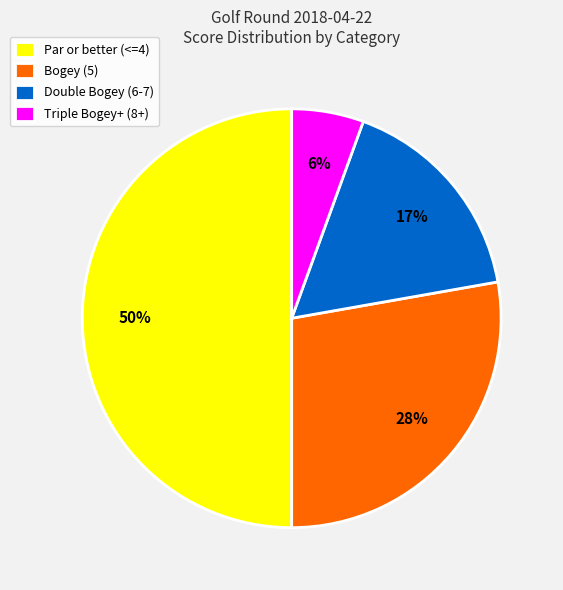

To the nearest percent, what is the difference between the largest and smallest slice percentages?

44%